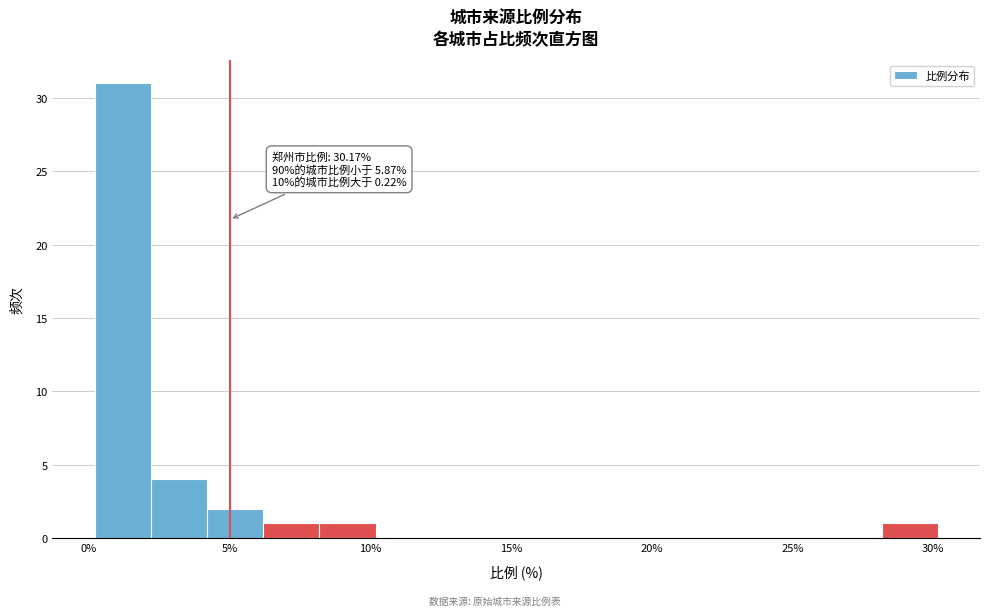

Read against the x-axis, roughly where is the centre of the tallest bar?

1.0